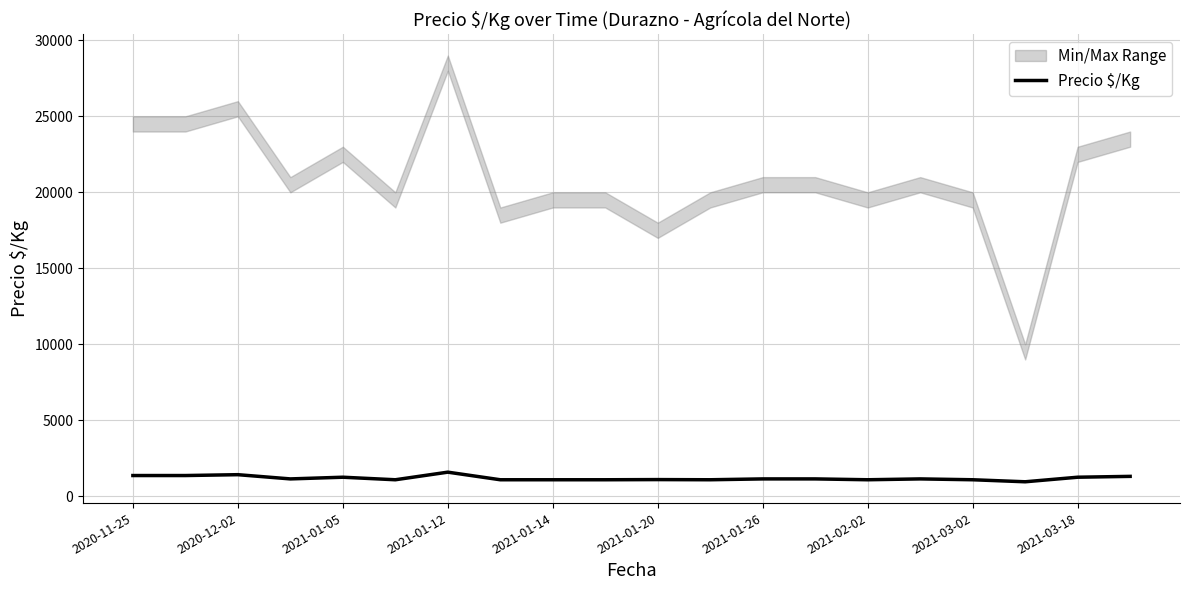

The value of Precio $/Kg at 2021-01-26 is 1139. True or false?

True